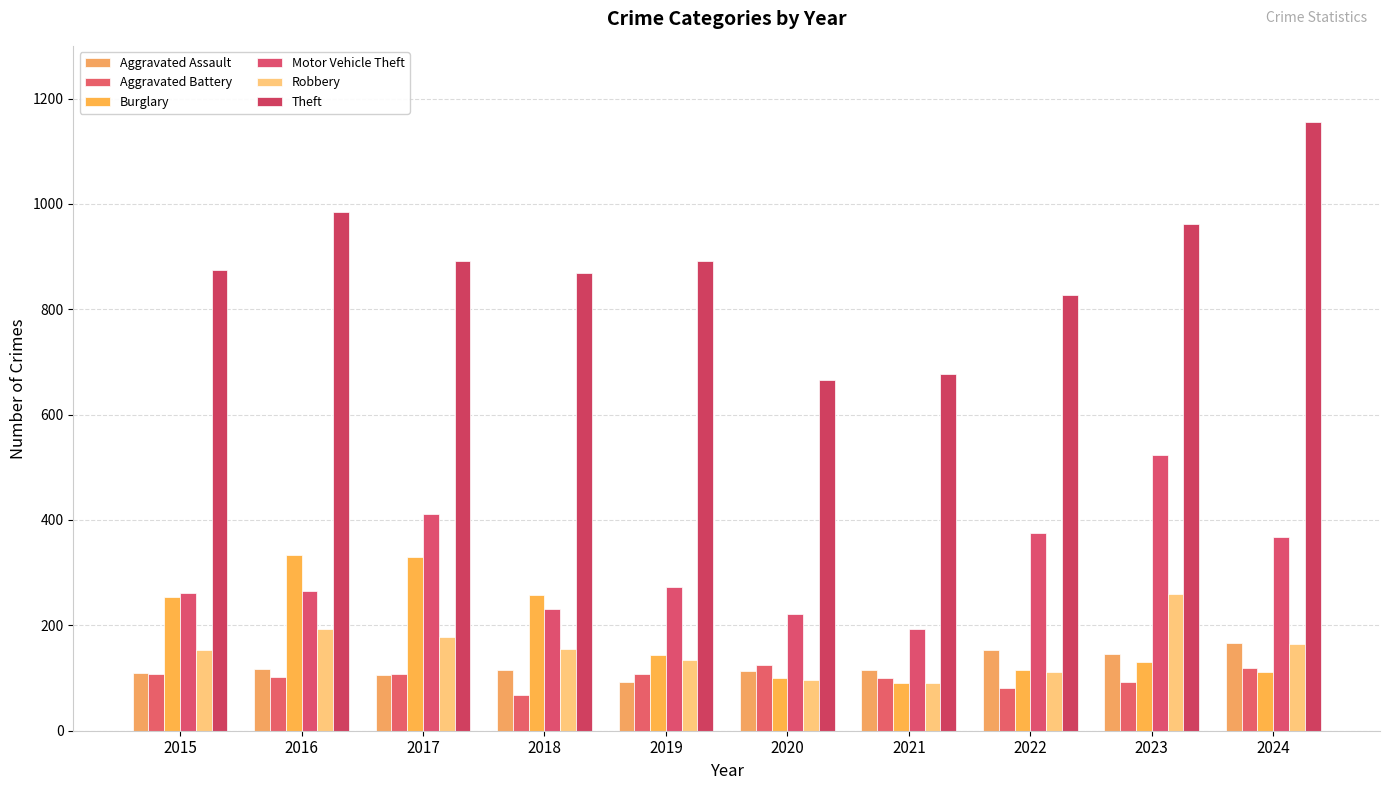

Does the chart contain any negative values?

No